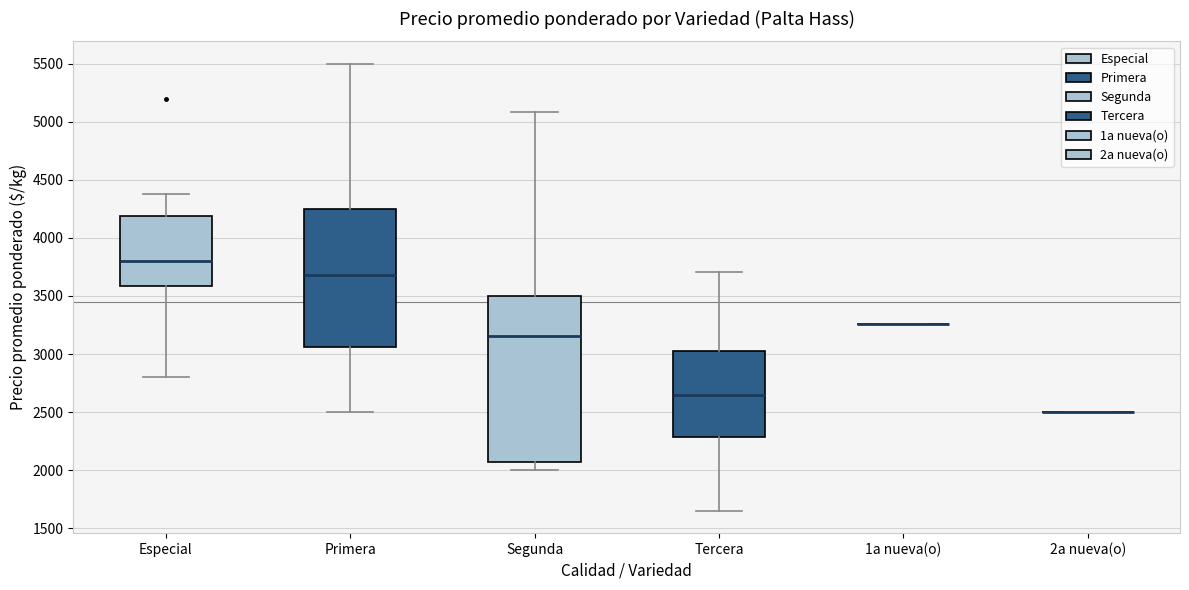

Reading left to right, transcribe this box plot: for each box, give where its median line is, the range the box spans, and where its two whiskers end, as read against the y-axis. The values are not printed on the chart, so give them approximately, as read against the axis.

Especial: median 3800, box 3600 to 4200, whiskers 2800 to 4400
Primera: median 3700, box 3050 to 4250, whiskers 2500 to 5500
Segunda: median 3150, box 2050 to 3500, whiskers 2000 to 5100
Tercera: median 2650, box 2300 to 3050, whiskers 1650 to 3700
1a nueva(o): box collapsed to a line at 3250, whiskers 3250 to 3250
2a nueva(o): box collapsed to a line at 2500, whiskers 2500 to 2500